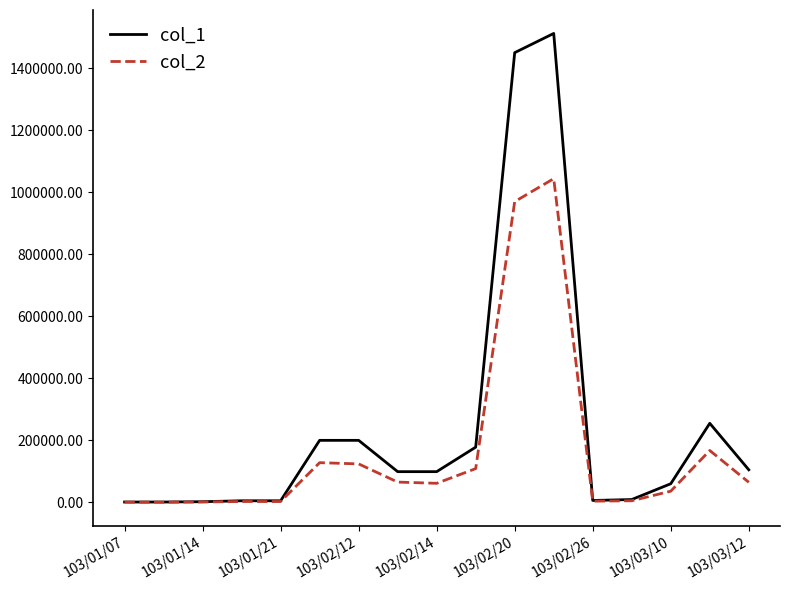

Which series has the largest range (max minus min)?

col_1